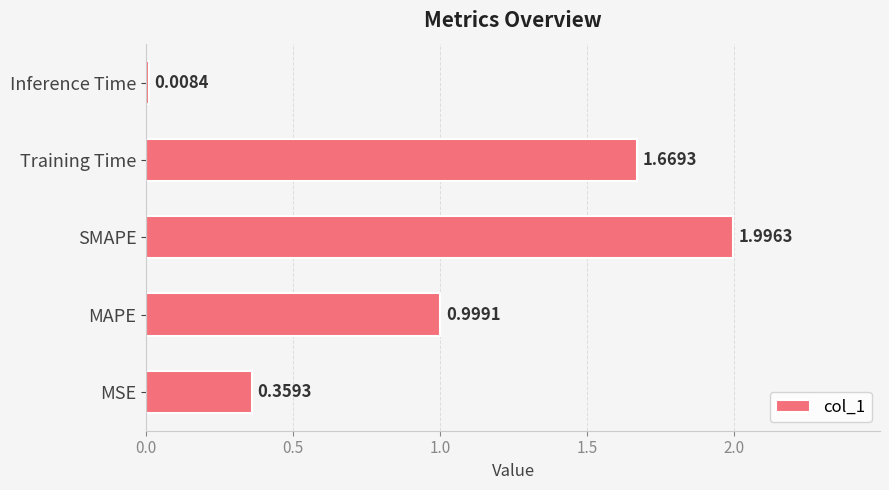

Where is the data nearest to the value 1?

MAPE